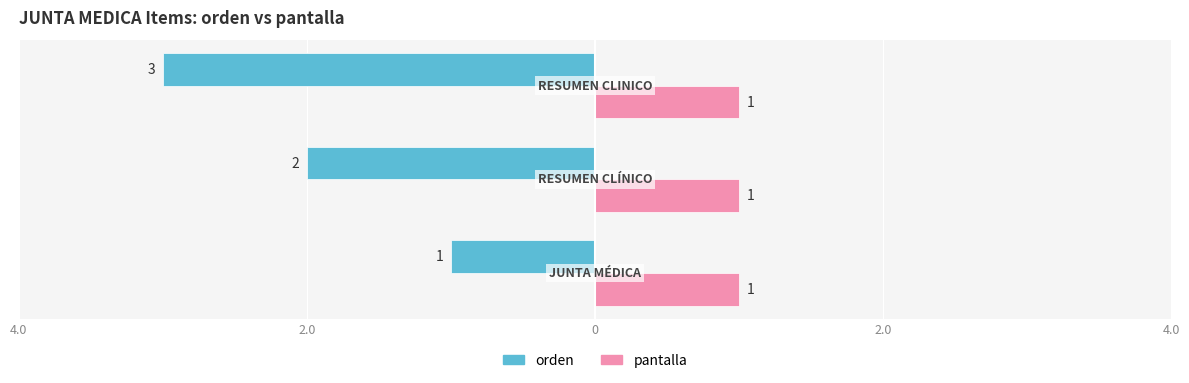

What are all the series names shown in the legend?

orden, pantalla